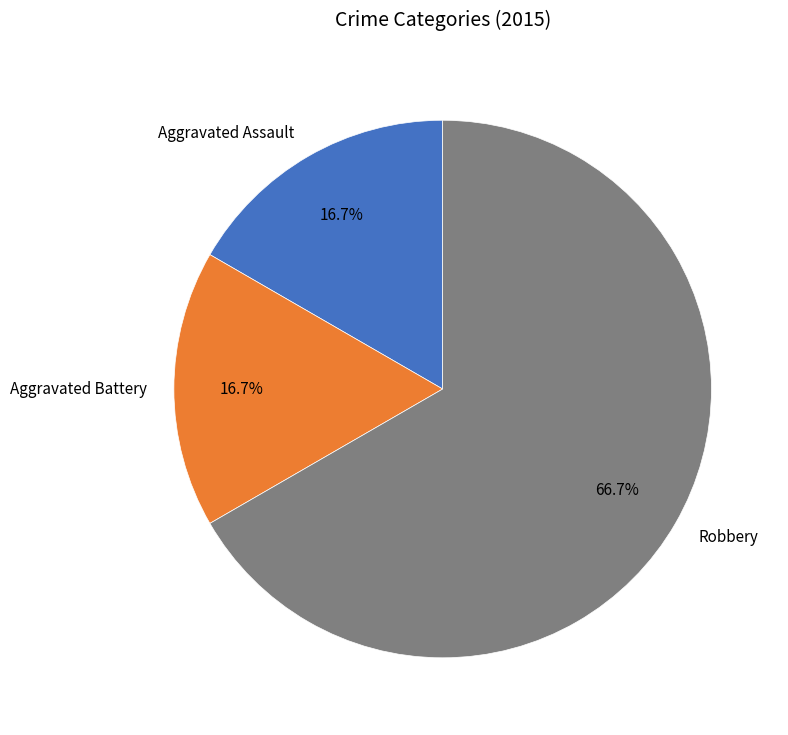

What percentage do Aggravated Assault and Robbery together represent?

83.3%